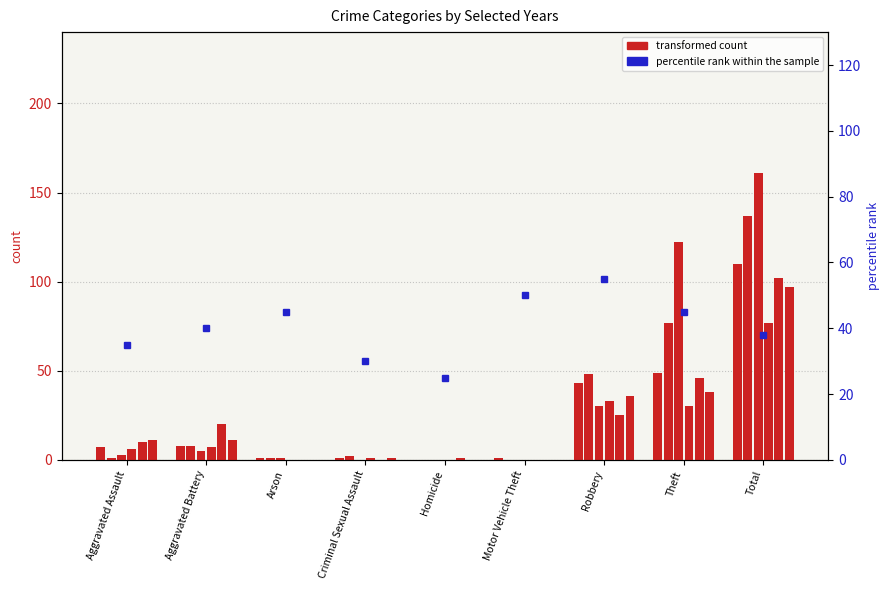

What is the label of the 3rd bar from the left?

Arson